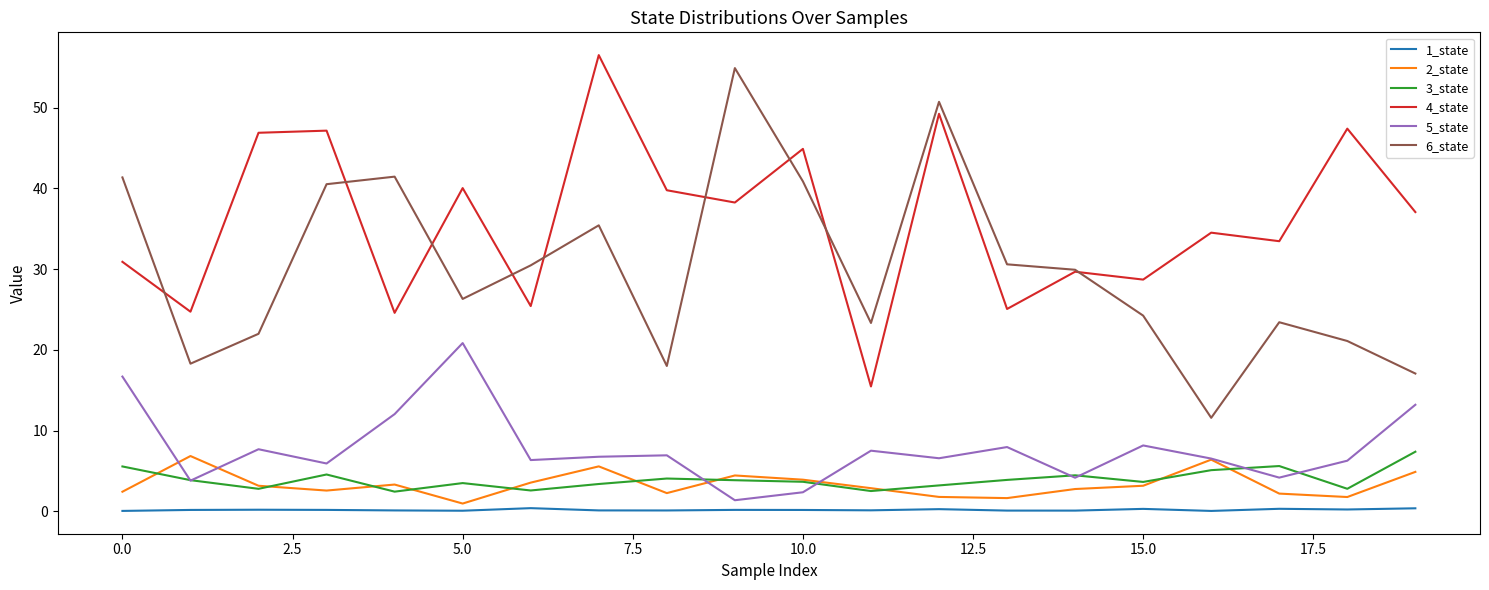

True or false: 6_state and 3_state intersect in this chart.

False